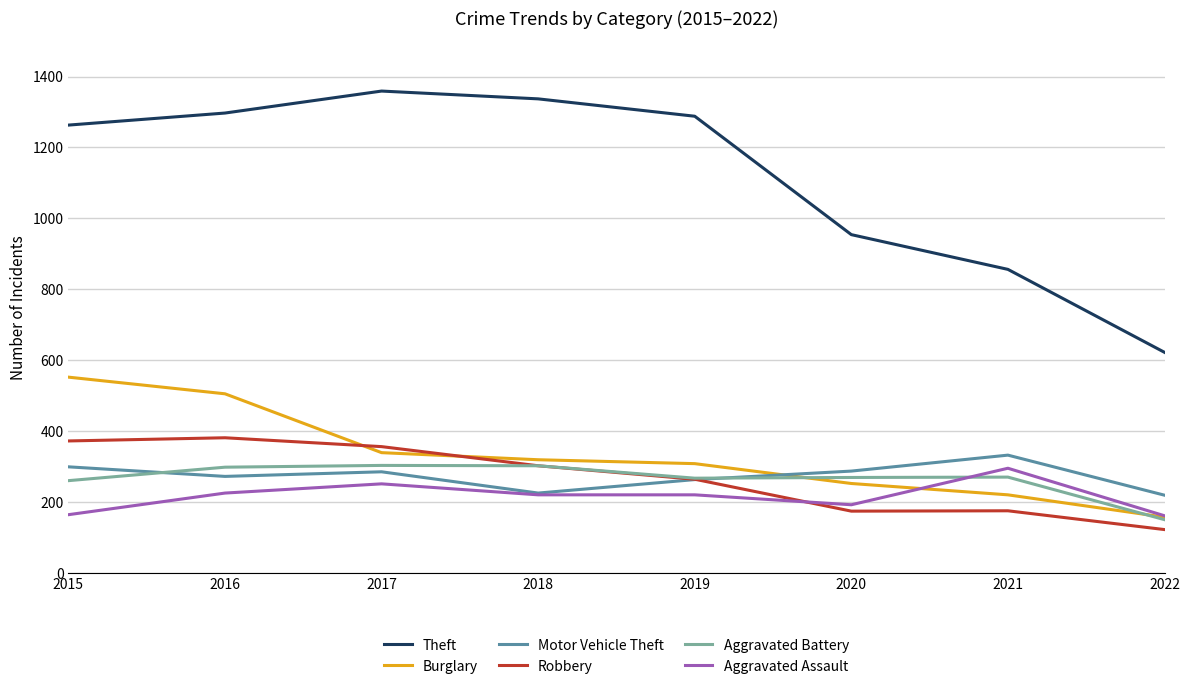

Does the chart display data point markers on the line(s)?

No